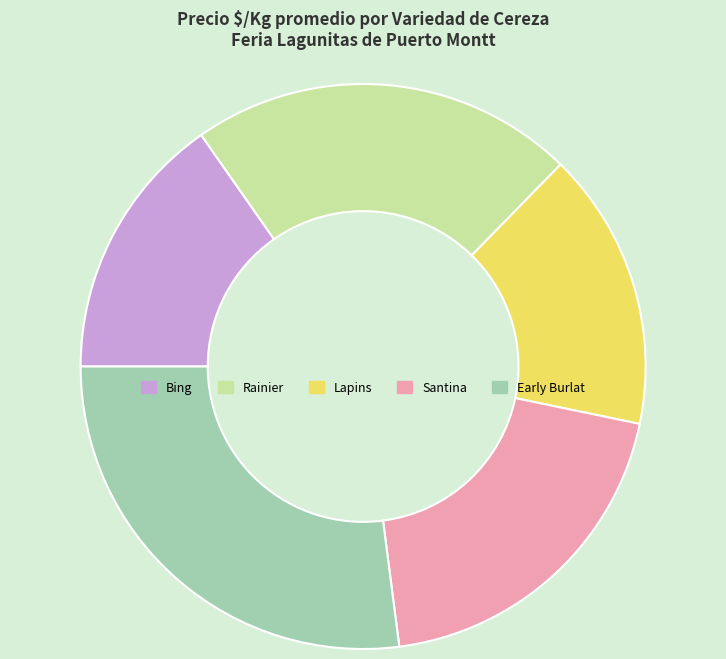

How many segments does this pie chart have?

5